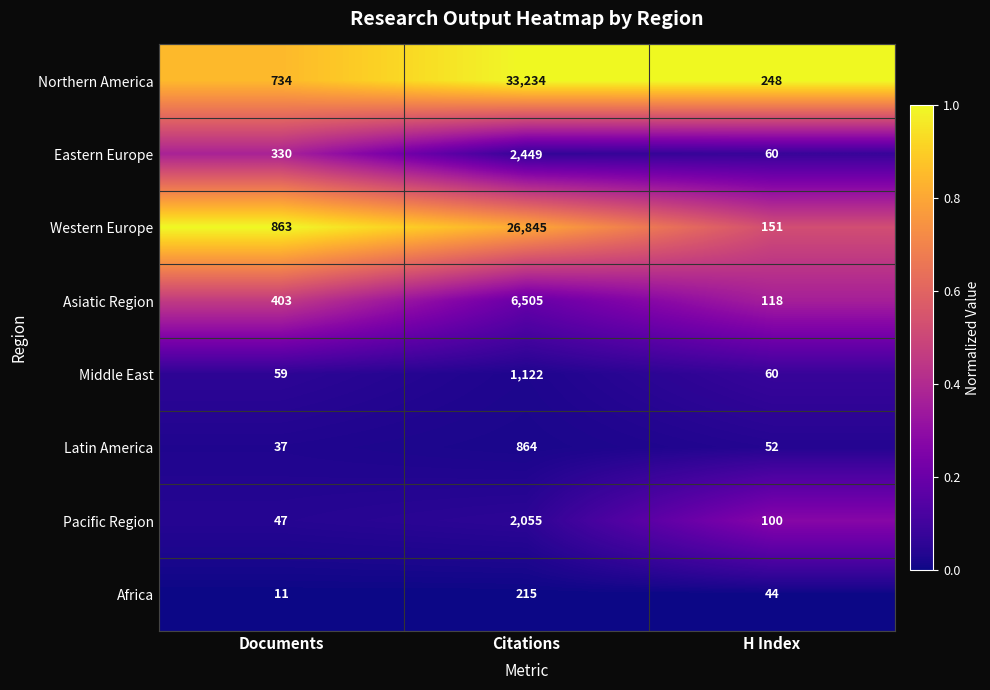

At which label is Africa closest to 113?

H Index